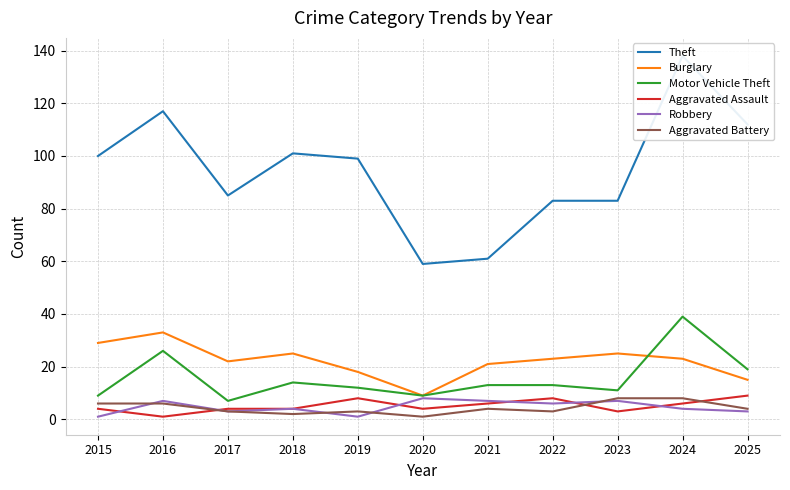

What is the difference between the Robbery values at 2023 and 2022?

1